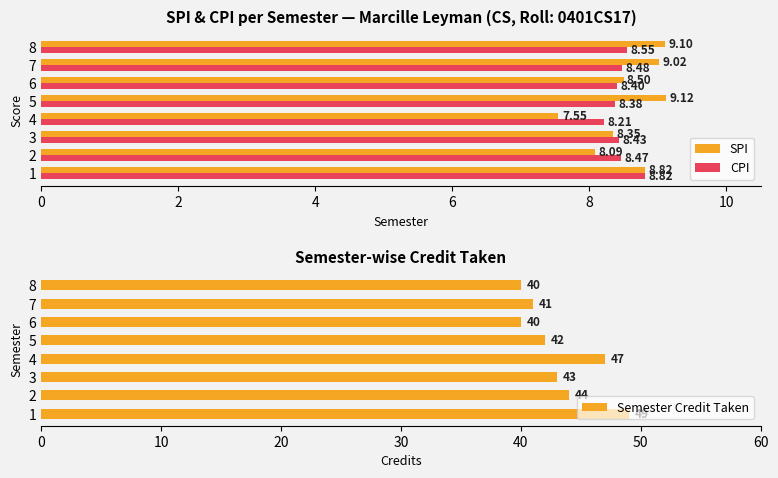

Is the value of SPI at 6 greater than the value of CPI at 7?

Yes